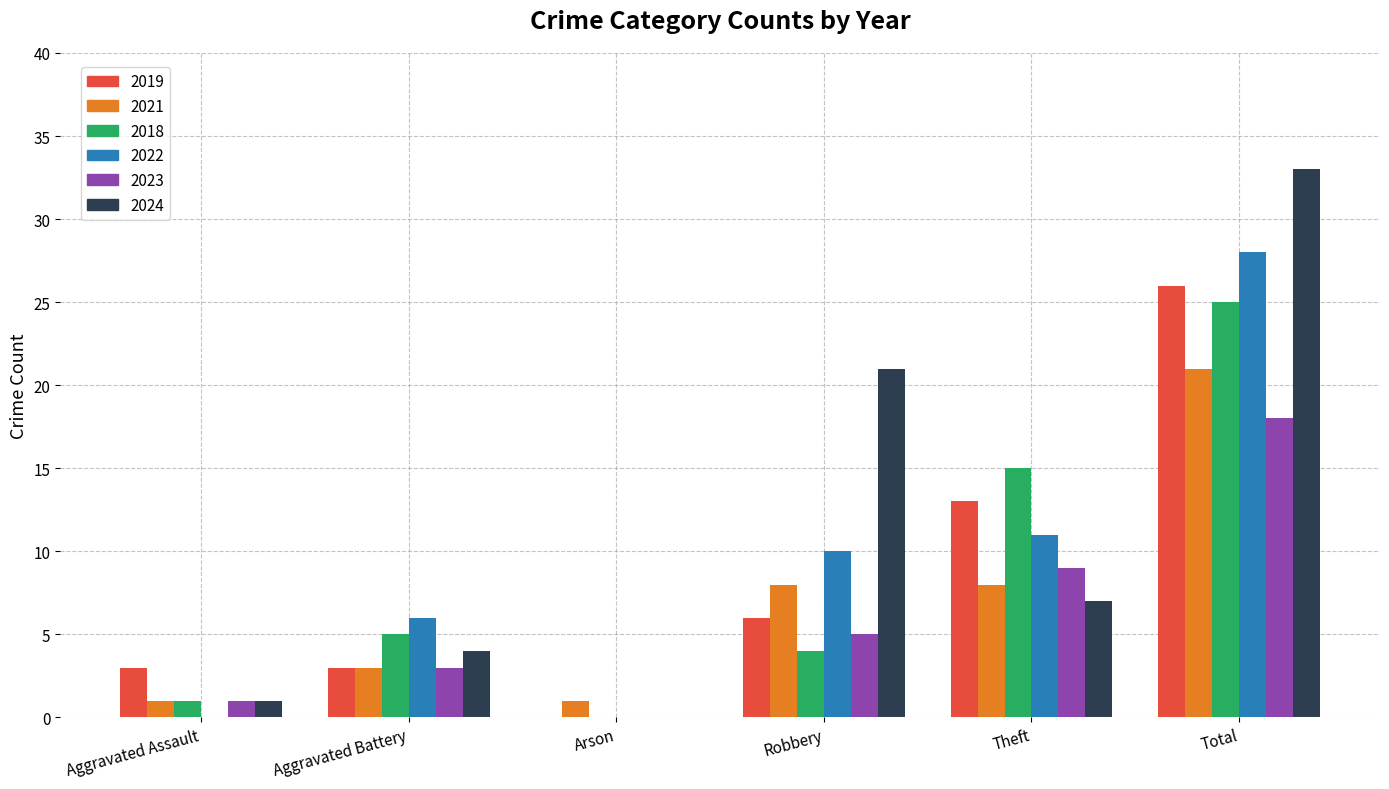

At which category is the sum across all series the highest?

Total